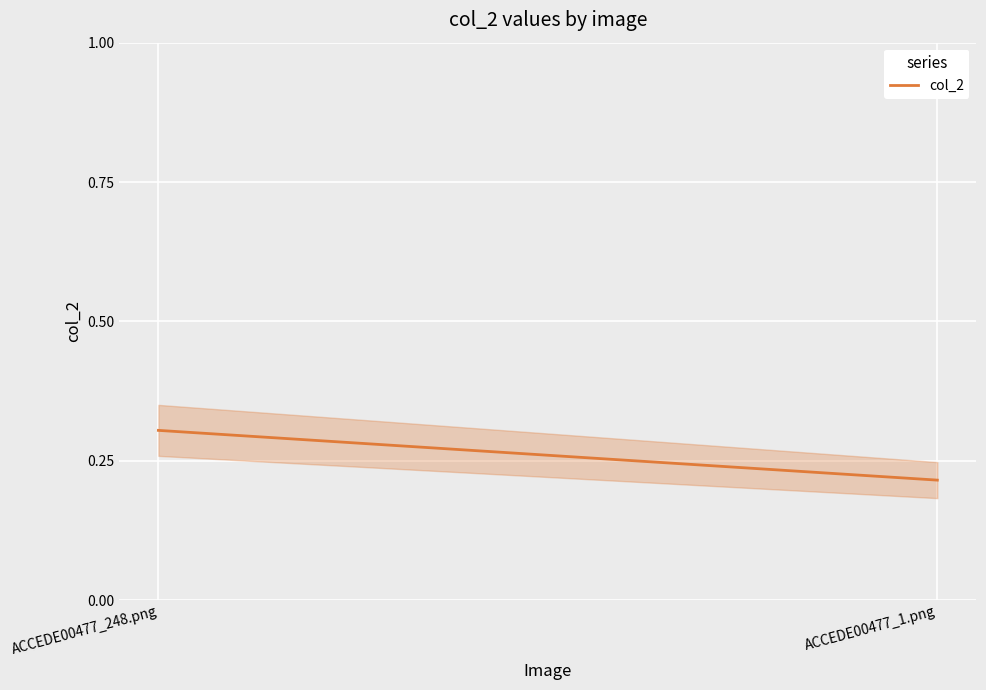

The chart shows a value of 0.1 at ACCEDE00477_1.png. True or false?

False